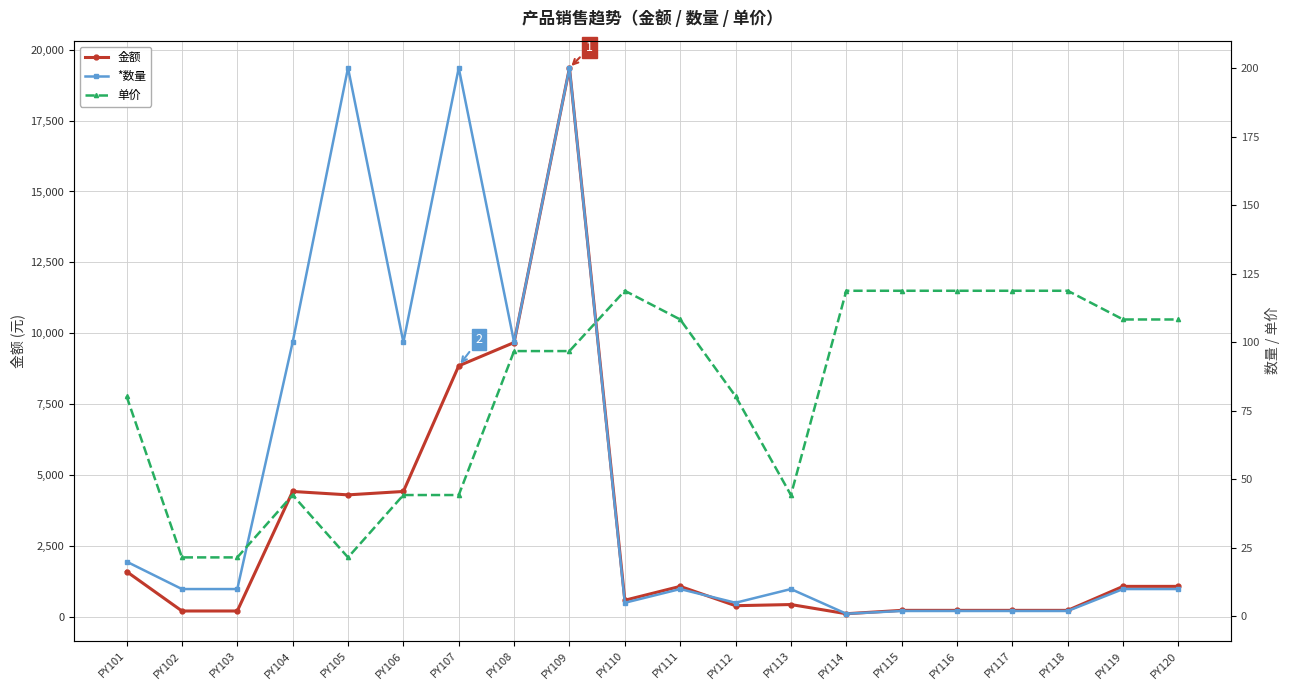

At which category is the sum across all series the highest?

PY109